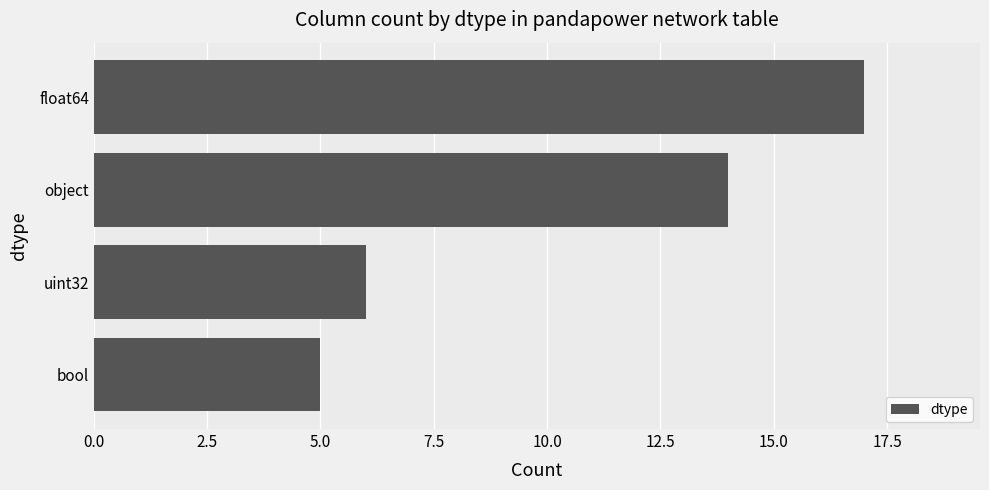

List the labels in order of value, smallest first.

bool, uint32, object, float64